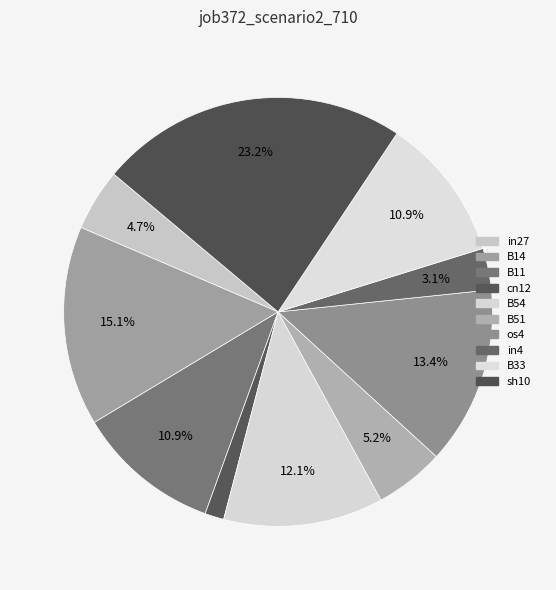

The B11 slice represents 11% of the pie. True or false?

True